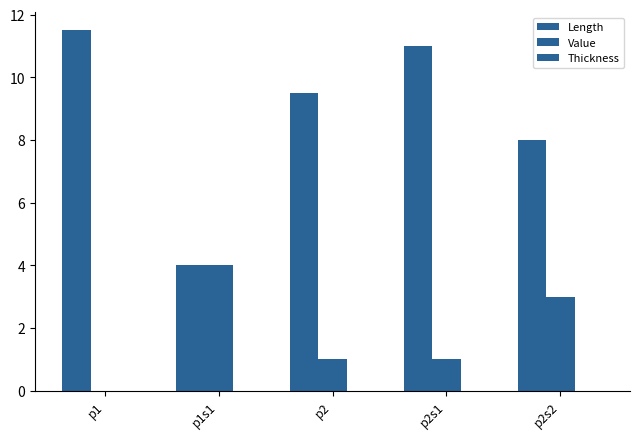

Where is Value nearest to the value 2?

p2